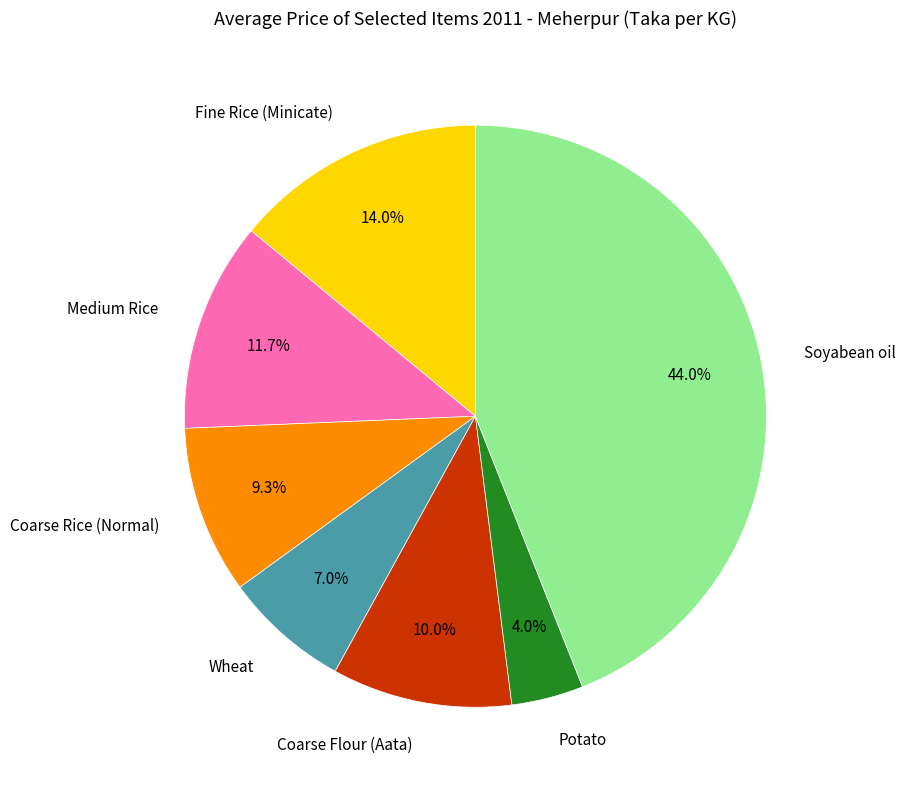

How many slices are in this pie chart?

7